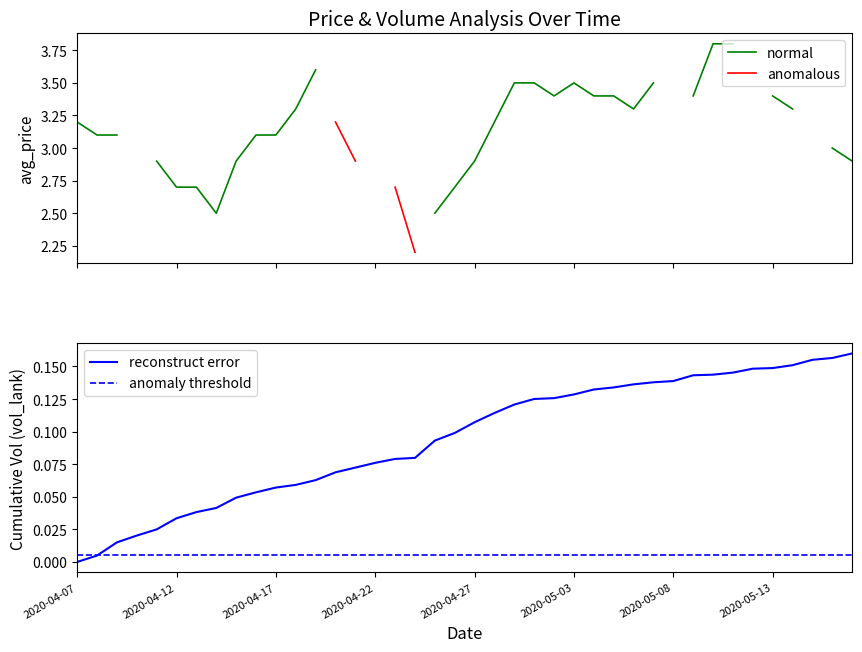

At which category does the chart reach its minimum across all series?

2020-04-07